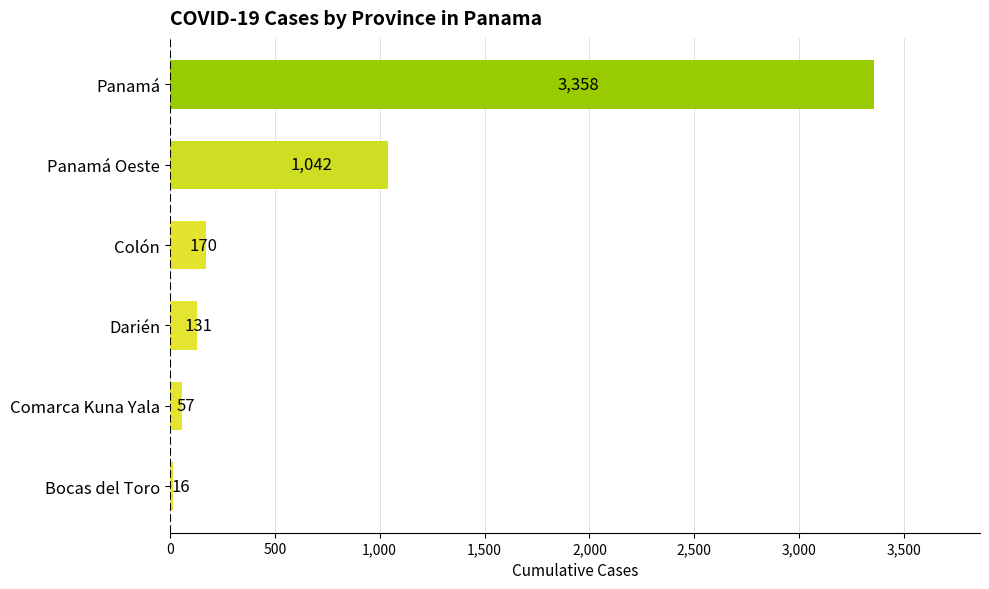

At which category does the chart reach its peak across all series?

Panamá